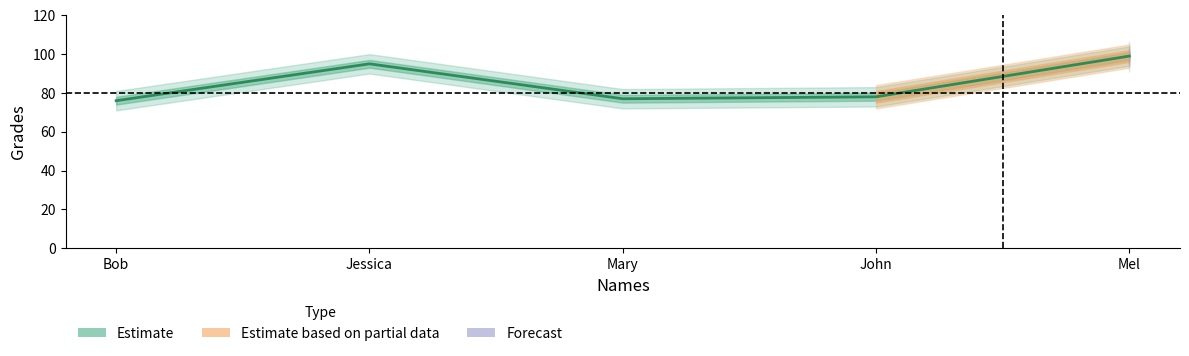

List the labels in order of value, smallest first.

Bob, Mary, John, Jessica, Mel